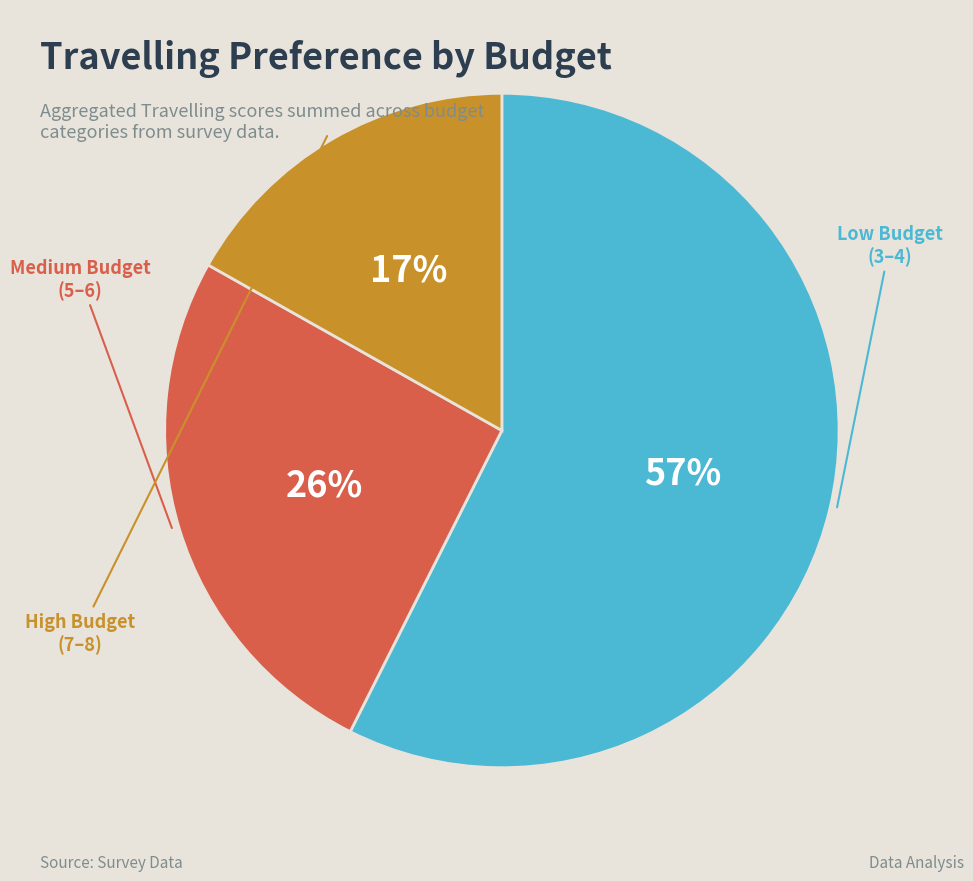

To the nearest percent, what is the average slice percentage?

33%